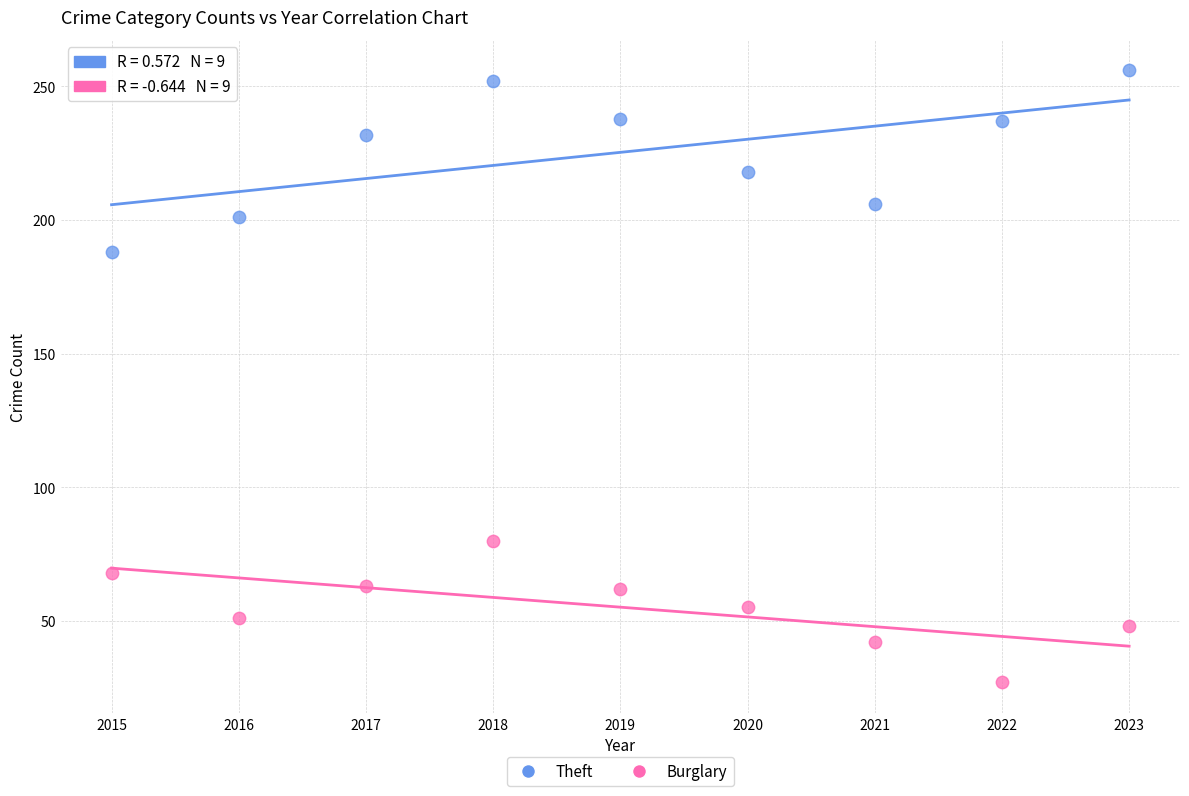

Which series has the widest spread of Y values?

Theft